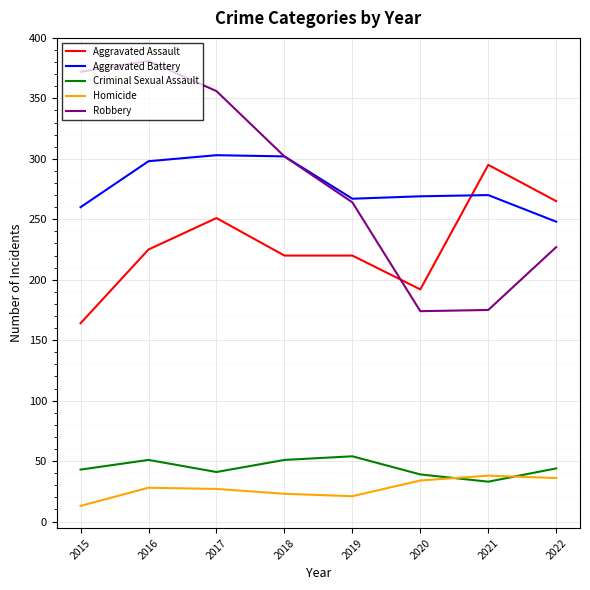

At which category does the chart reach its minimum across all series?

2015